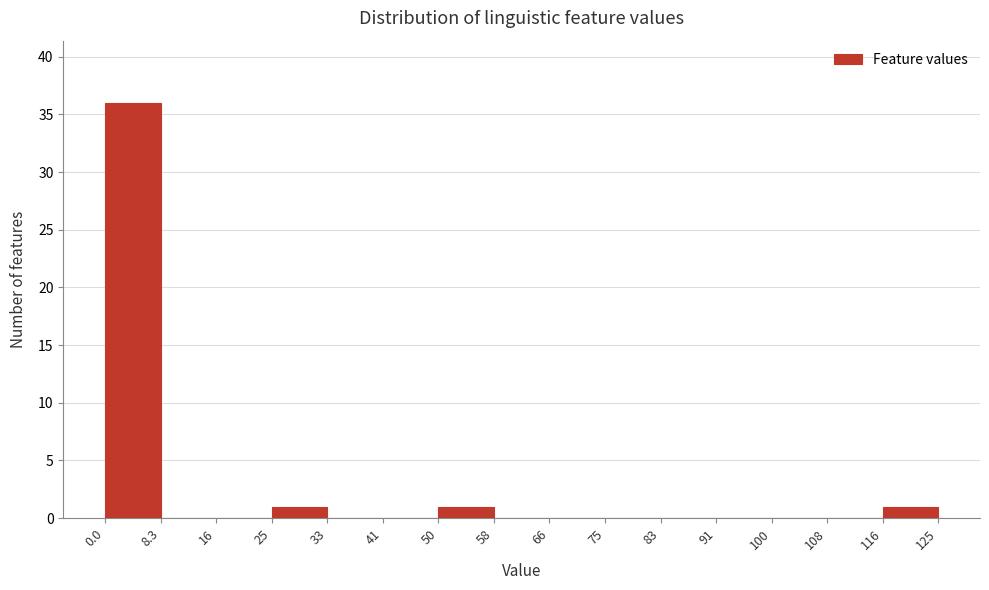

Reading left to right, transcribe this chart: for each bar, give the range it covers on the x-axis and its height. The values are not printed on the chart, so give them approximately, as read against the axis.

0.0 to 8.3: 36
8.3 to 16: 0
16 to 25: 0
25 to 33: 1
33 to 41: 0
41 to 50: 0
50 to 58: 1
58 to 66: 0
66 to 75: 0
75 to 83: 0
83 to 91: 0
91 to 100: 0
100 to 108: 0
108 to 116: 0
116 to 125: 1